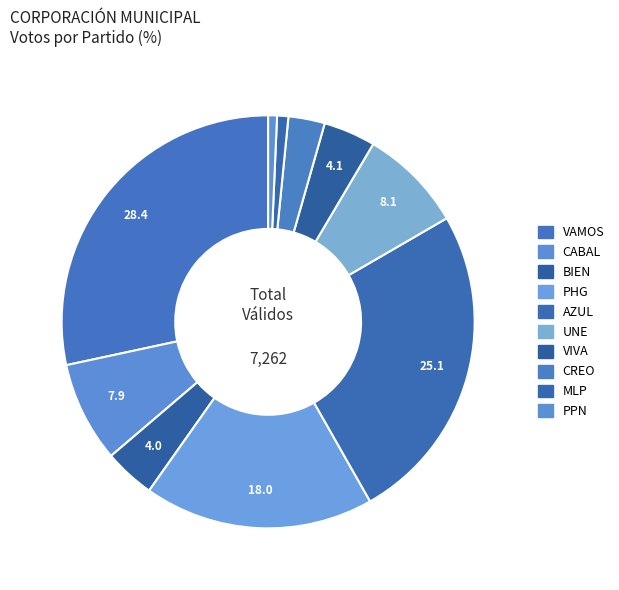

Count the number of slices in the pie.

10